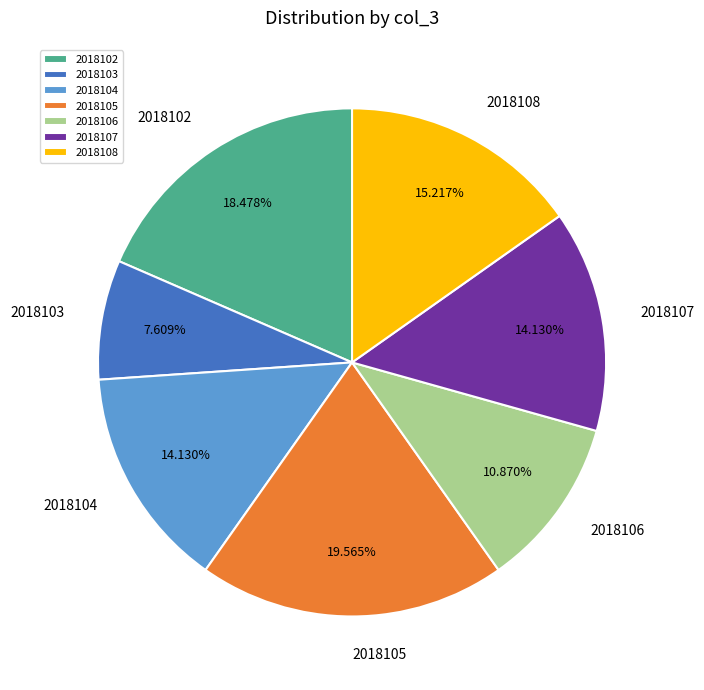

How many slices are in this pie chart?

7